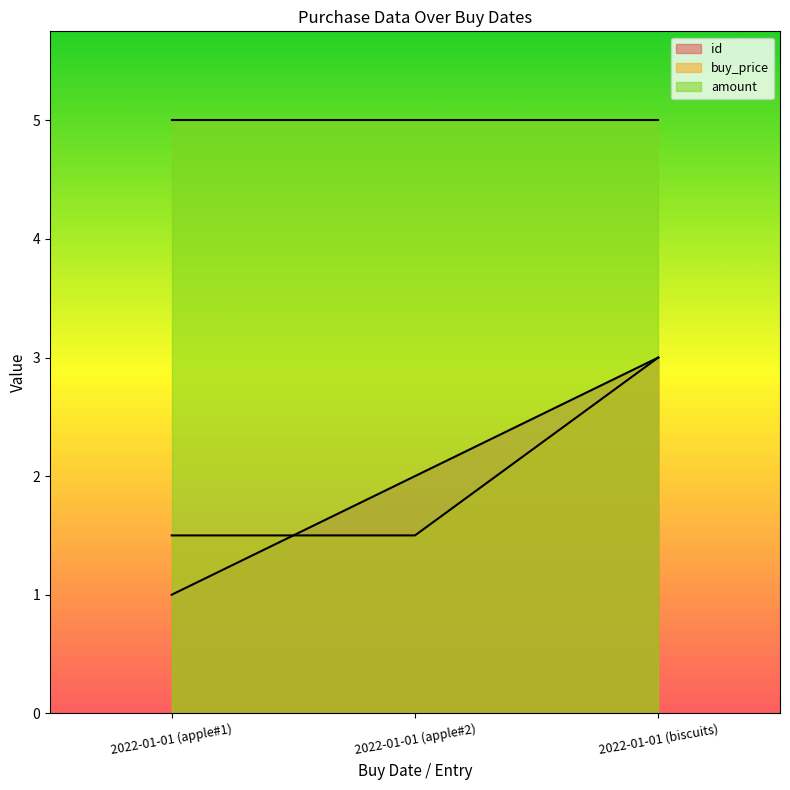

What is the label of the 2nd point from the right?

2022-01-01 (apple#2)